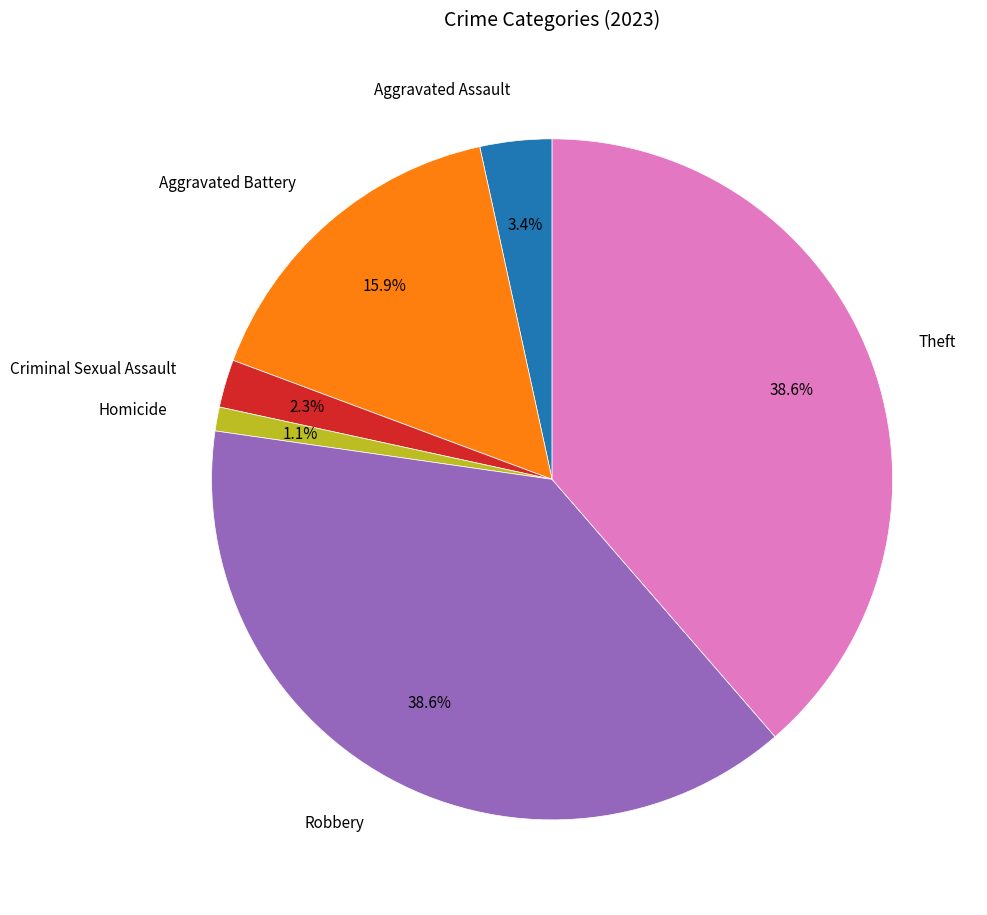

How many segments does this pie chart have?

6